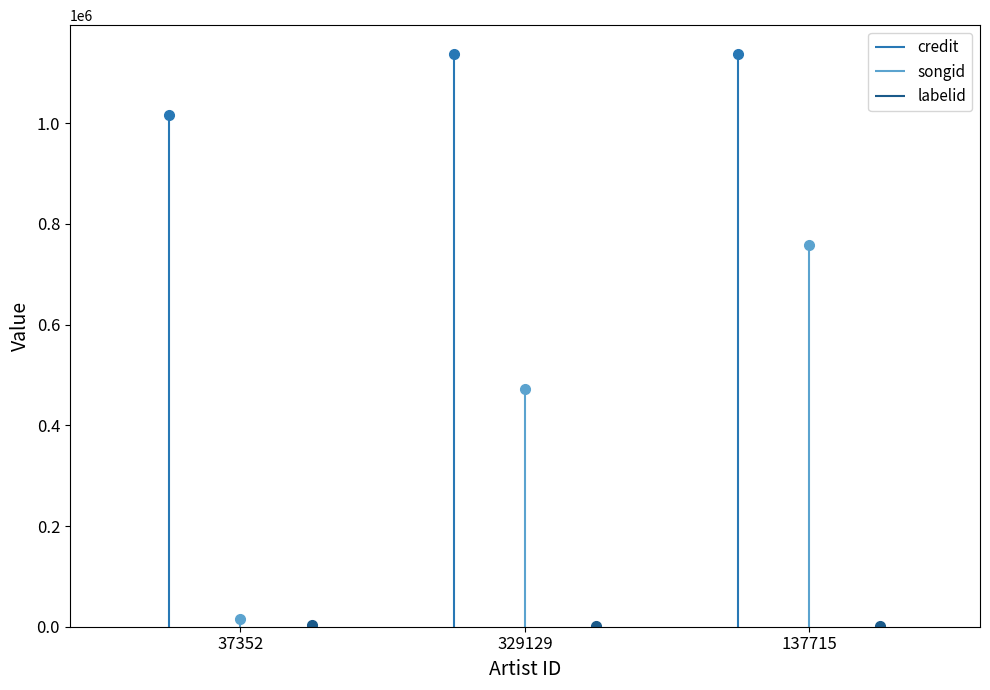

Reading right to left, extract all data points from this chart.

credit: 137715=1137726	329129=1137725	37352=1016754
songid: 137715=757772	329129=472446	37352=15798
labelid: 137715=1011	329129=1011	37352=3860